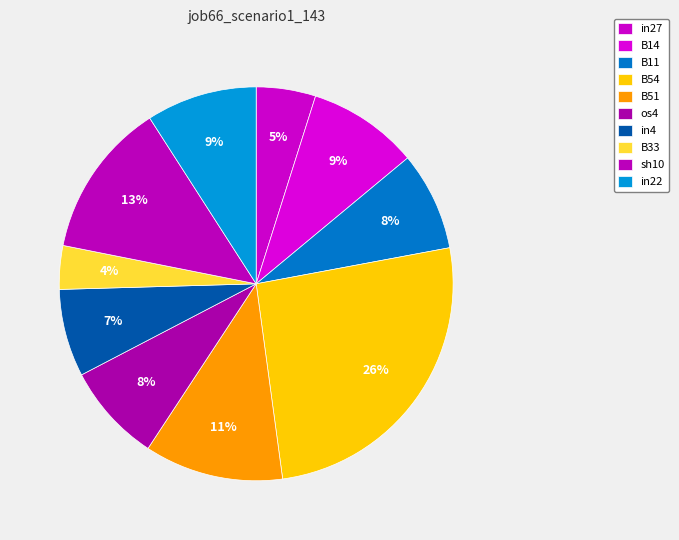

Do in22 and B14 together represent more than half of the pie?

No